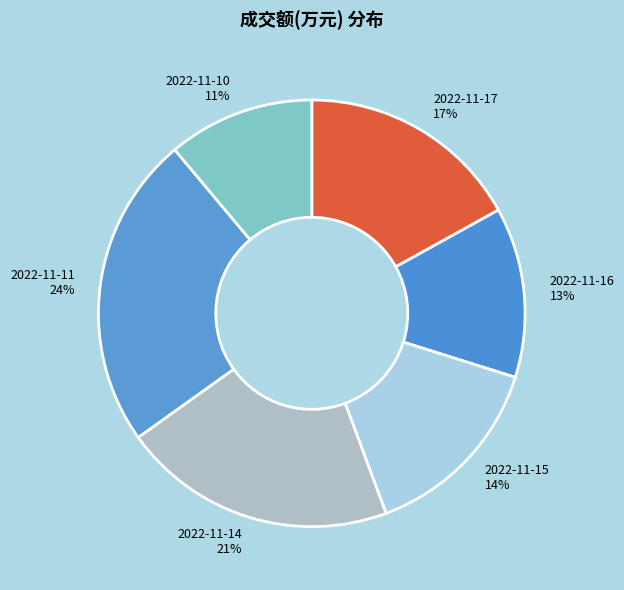

Which has a higher value, 2022-11-15 or 2022-11-11?

2022-11-11